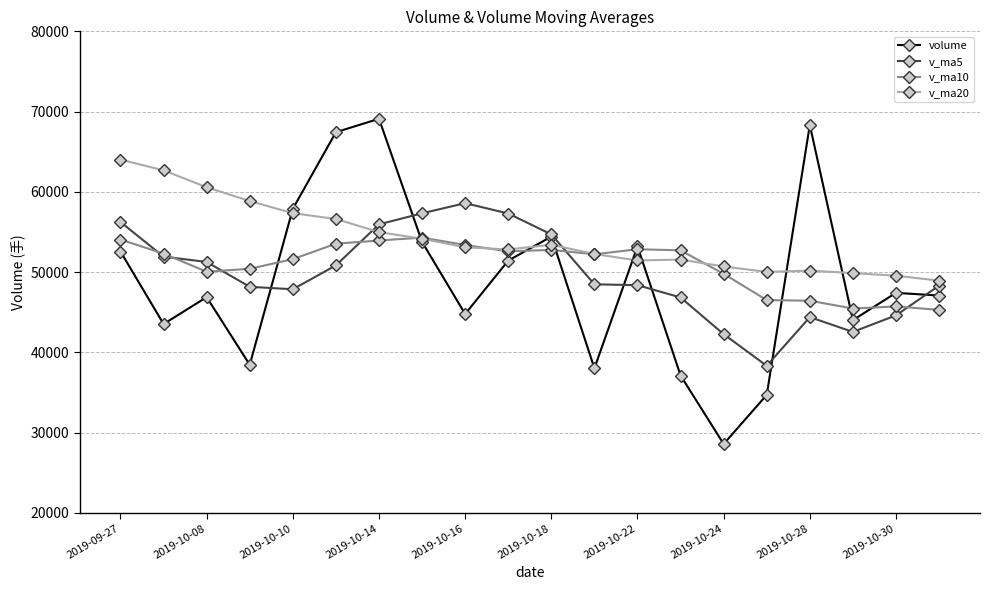

What is the minimum value shown in the chart?

28568.0